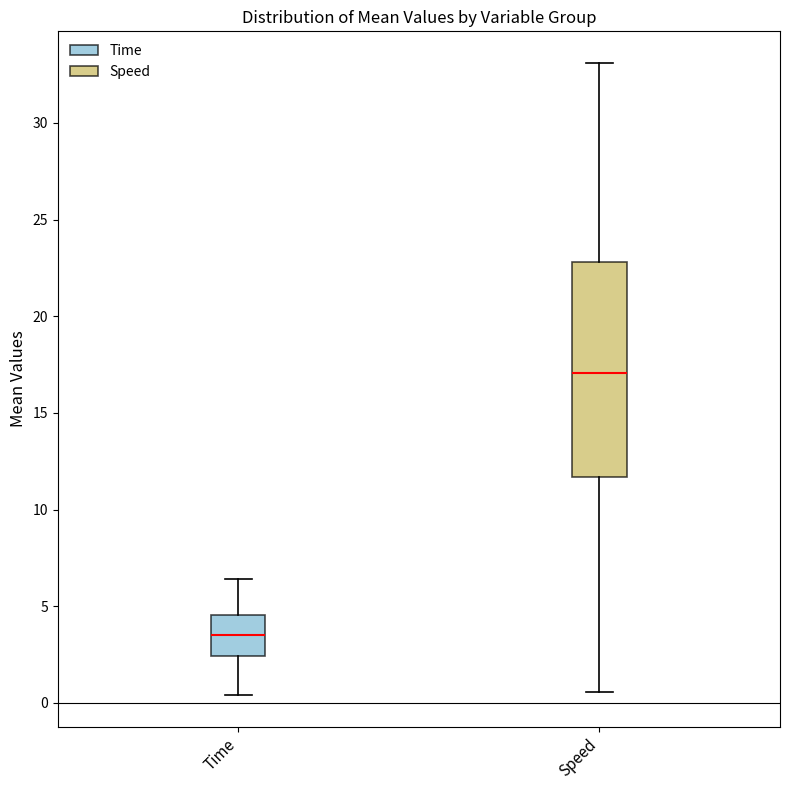

Reading left to right, transcribe this box plot: for each box, give where its median line is, the range the box spans, and where its two whiskers end, as read against the y-axis. The values are not printed on the chart, so give them approximately, as read against the axis.

Time: median 3.5, box 2.5 to 4.5, whiskers 0.5 to 6.5
Speed: median 17.0, box 11.5 to 23.0, whiskers 0.5 to 33.0